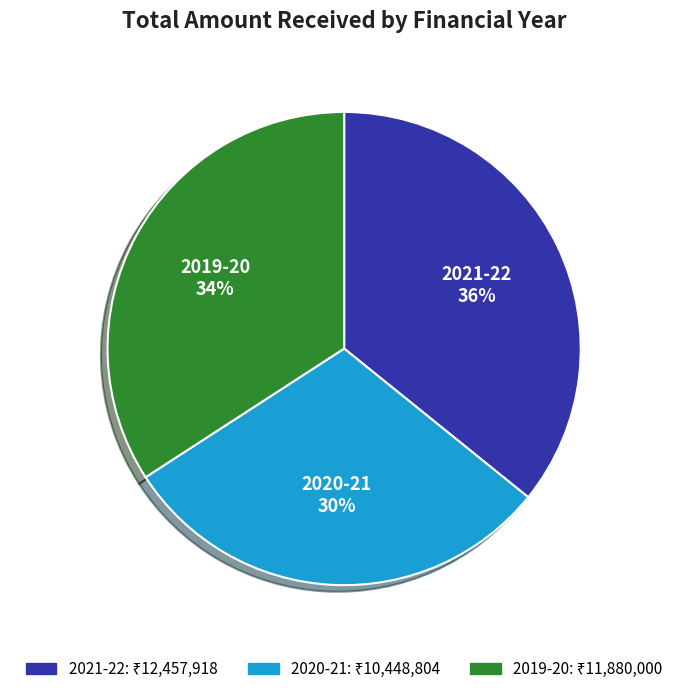

Is 2019-20 the majority of the pie?

No